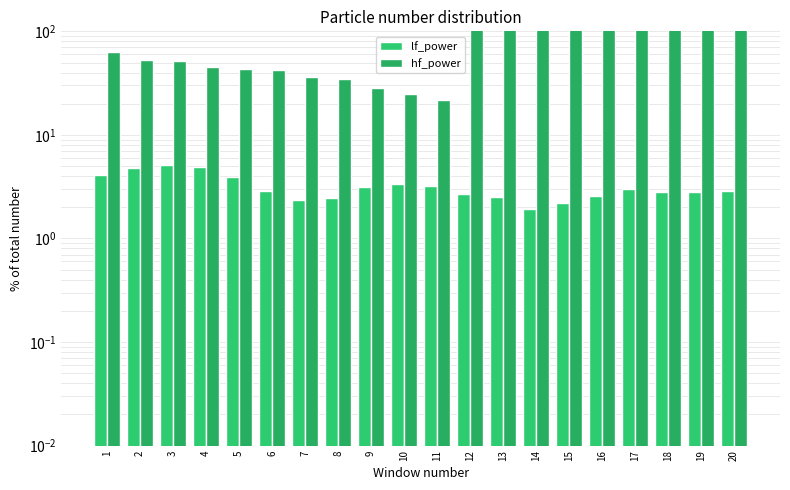

What is the value of the lf_power bar at the 10th from the left?

3.3